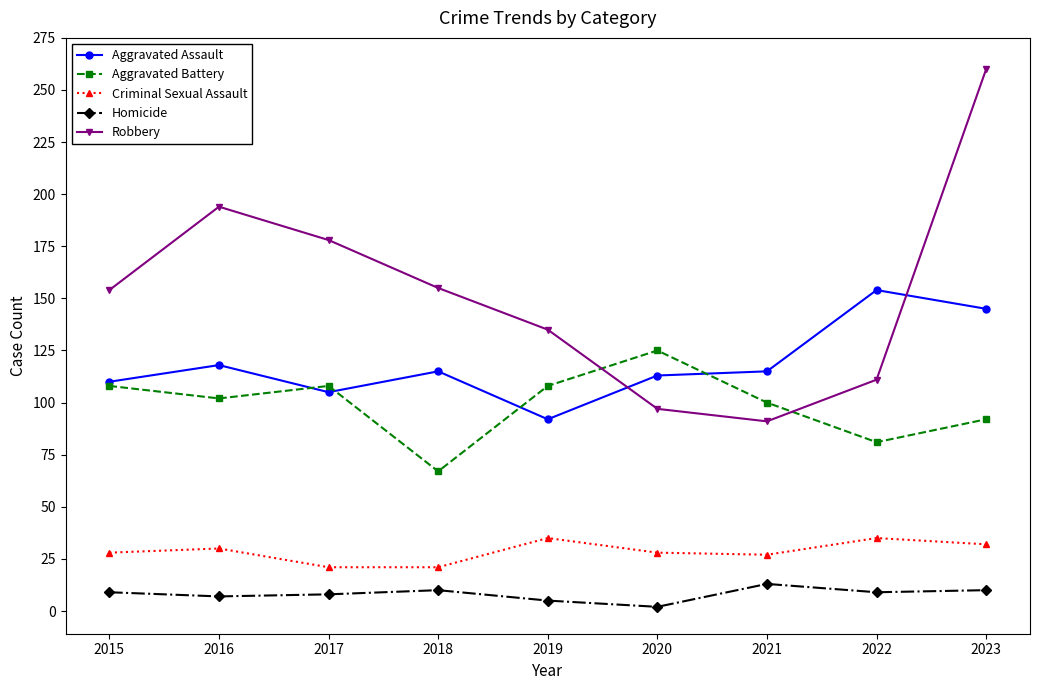

How many interior local peaks does the Robbery series have?

1